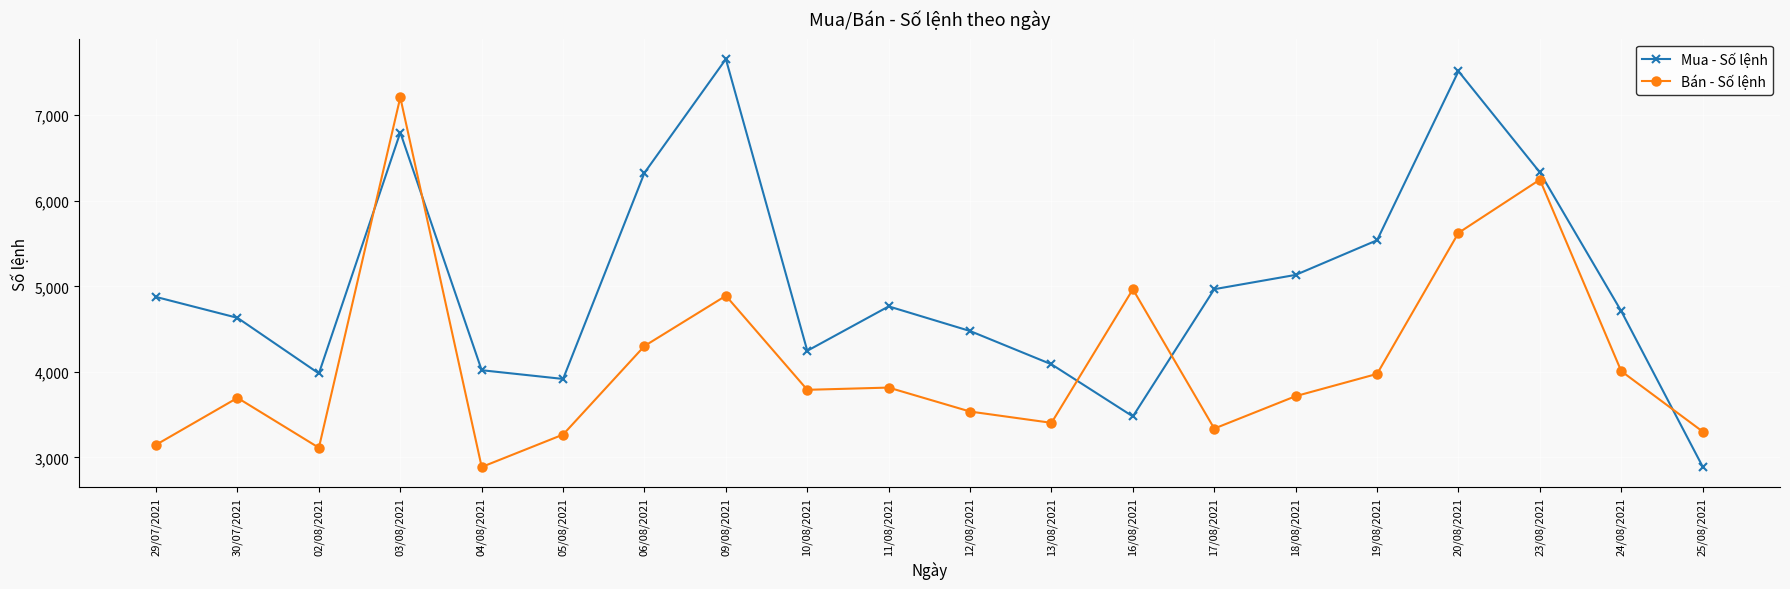

At which category does Bán - Số lệnh reach its first local peak?

30/07/2021